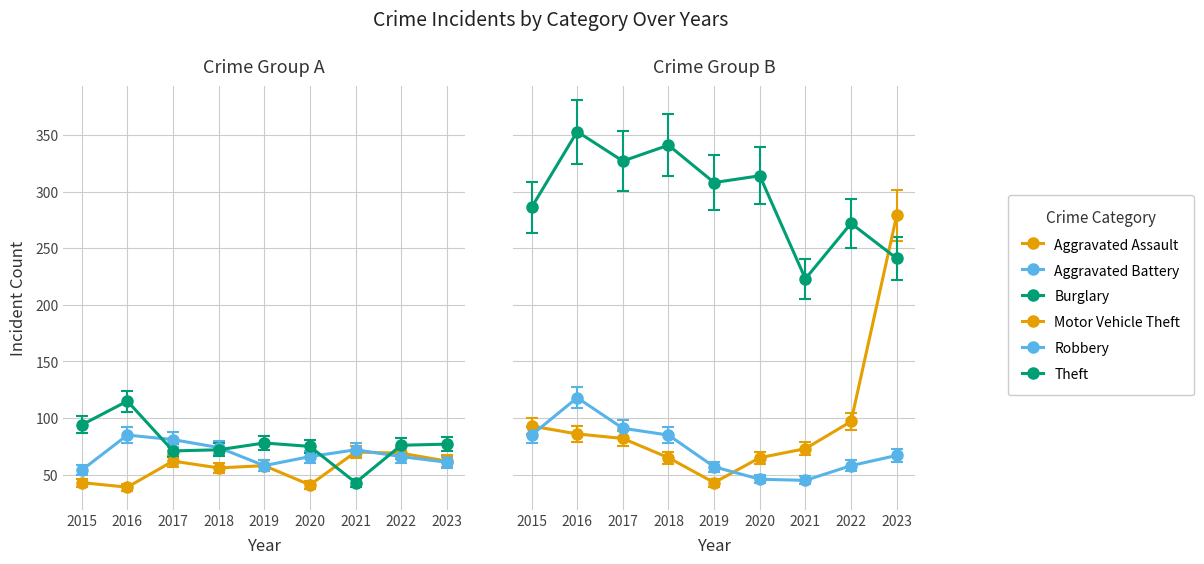

What is the difference between the maximum and minimum values in the Burglary series?

72